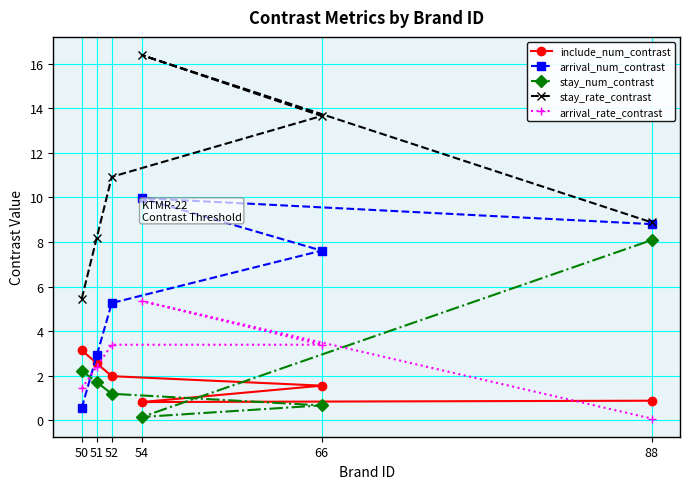

True or false: stay_num_contrast and include_num_contrast intersect in this chart.

True